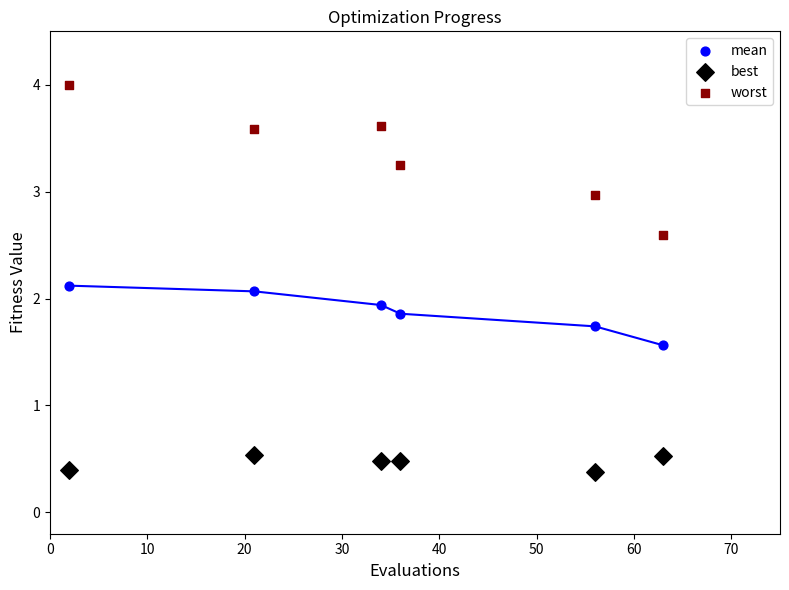

Which series reaches the maximum Y coordinate?

worst